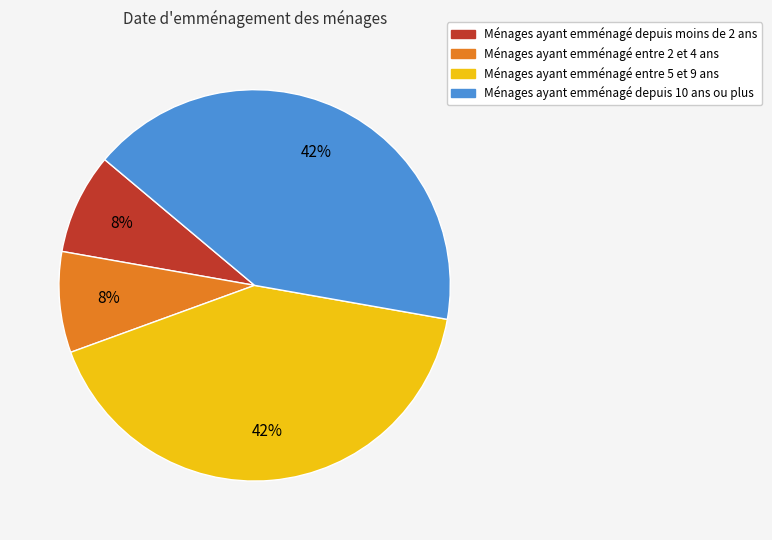

Does any single category account for the majority?

No